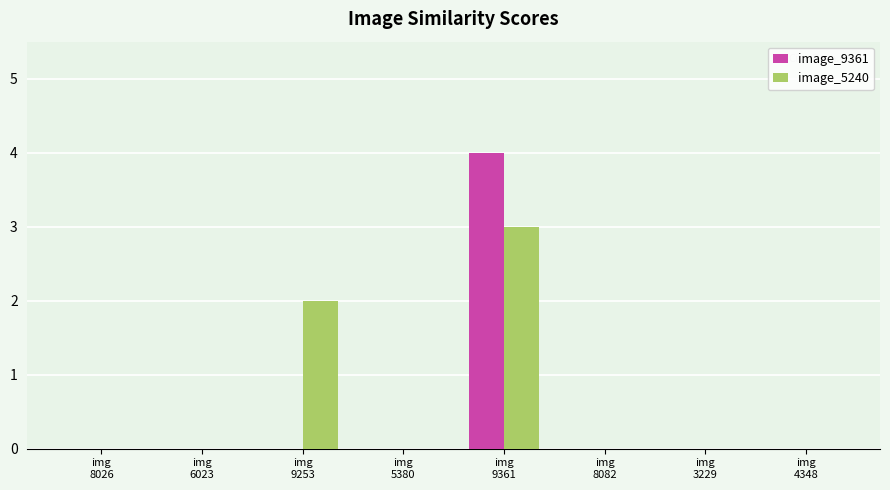

Reading right to left, what are all the values shown in this chart?

image_9361: 0	0	0	4	0	0	0	0
image_5240: 0	0	0	3	0	2	0	0